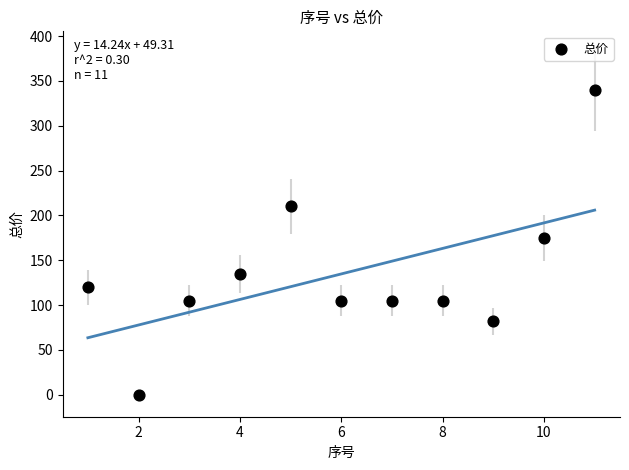

What Y value in the scatter plot is closest to 170?

175